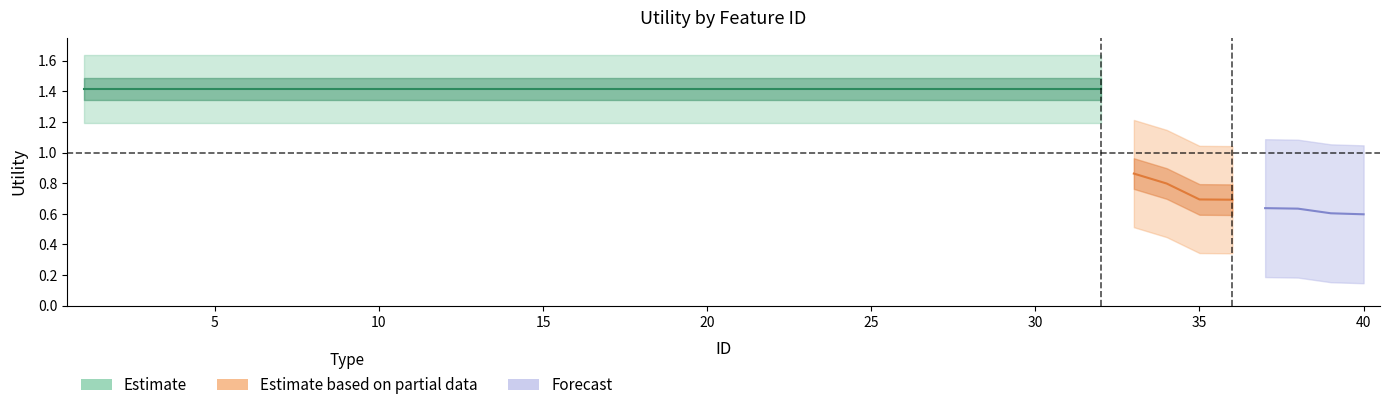

What is the sum of the values at 34 and 6?

2.2